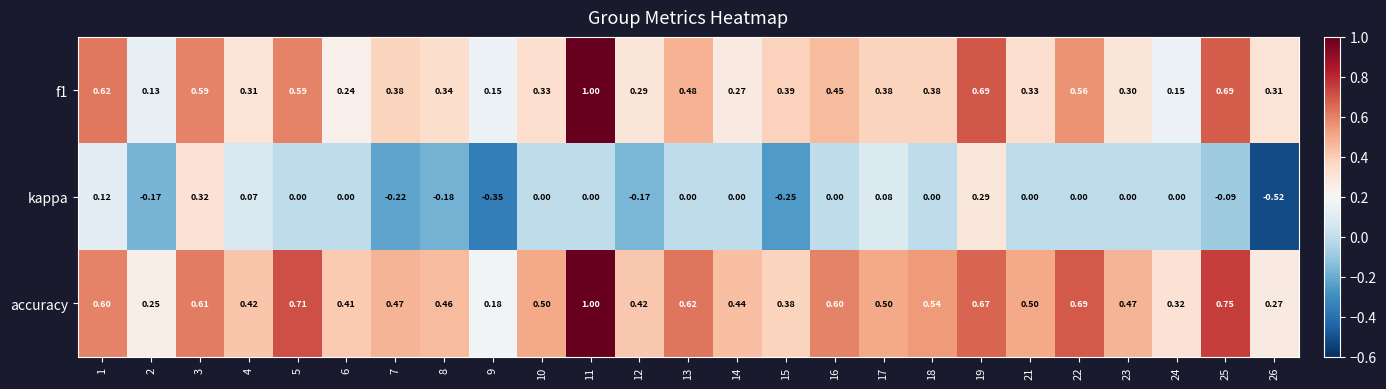

How many data points does each series have?

25